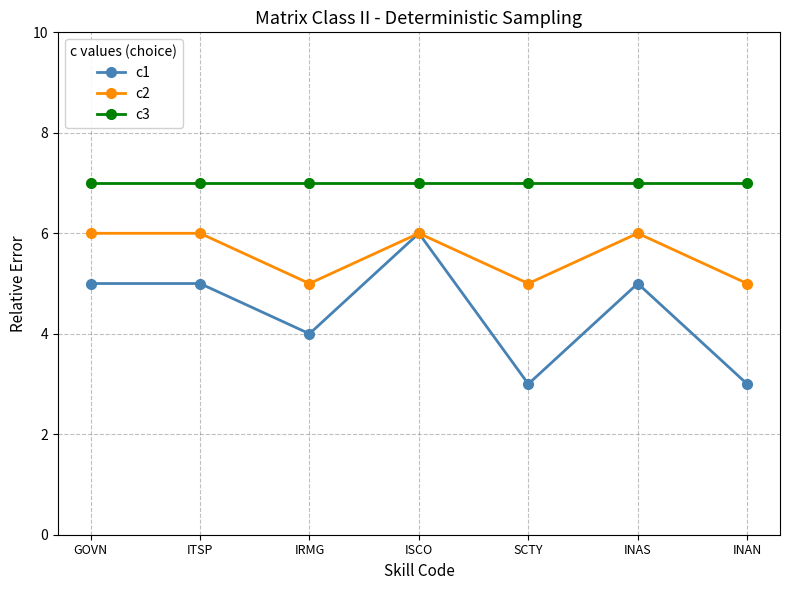

What is the value of the c2 point at the 3rd from the left?

5